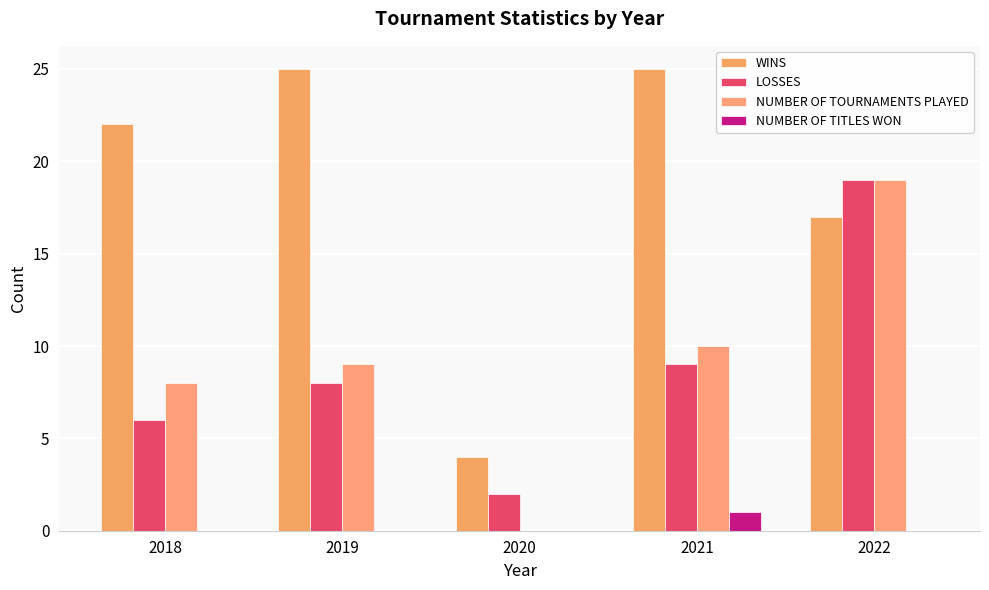

At how many categories does at least one series exceed 20?

3